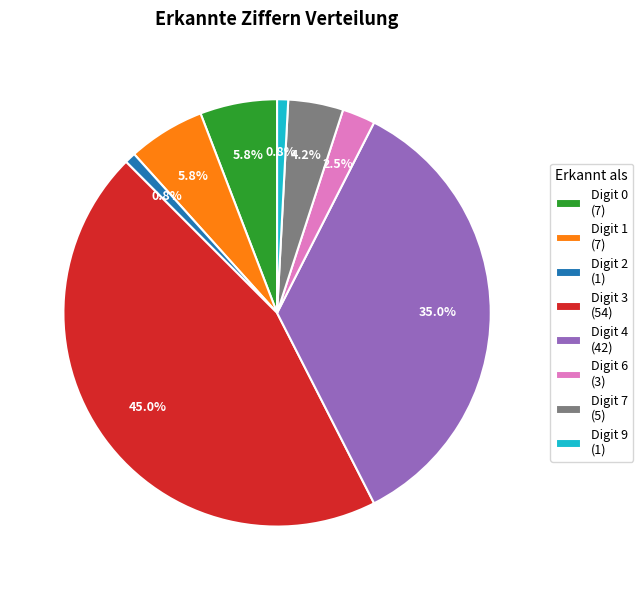

Which has a higher value, Digit 7 (5) or Digit 4 (42)?

Digit 4 (42)